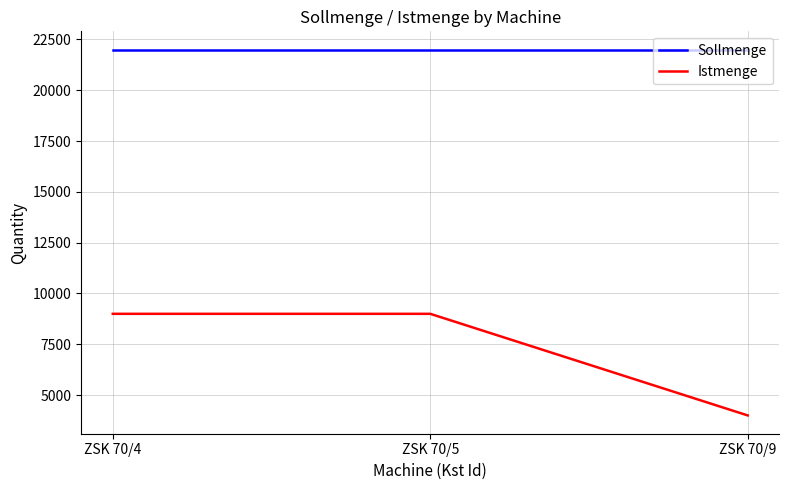

How many lines are shown in the chart?

2